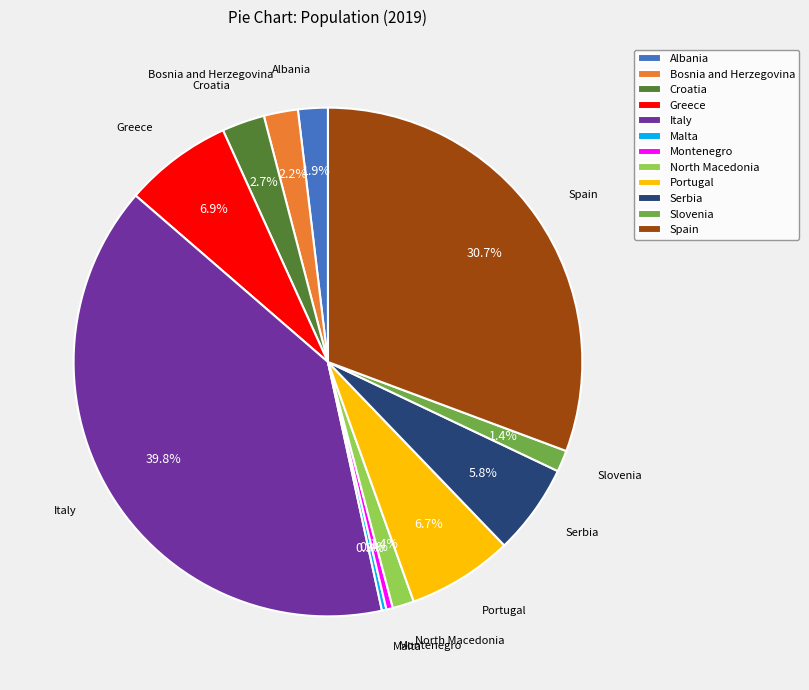

To the nearest percent, what portion does Portugal represent?

7%